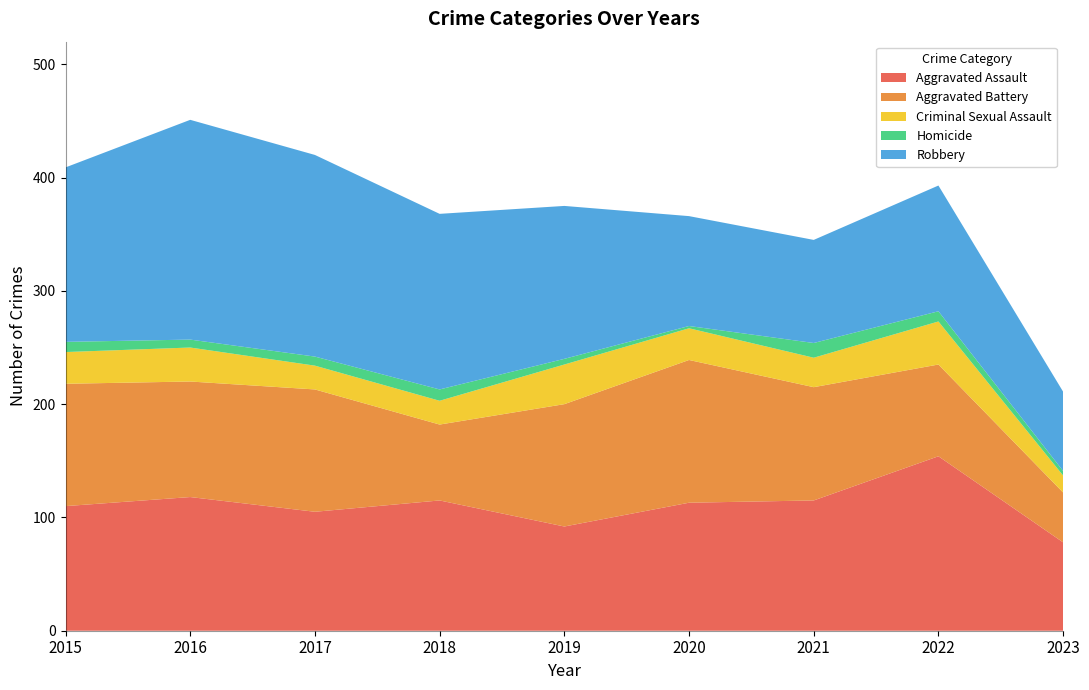

Reading left to right, list all the values displayed in this chart.

Aggravated Assault: 2015=110	2016=118	2017=105	2018=115	2019=92	2020=113	2021=115	2022=154	2023=78
Aggravated Battery: 2015=108	2016=102	2017=108	2018=67	2019=108	2020=126	2021=100	2022=81	2023=44
Criminal Sexual Assault: 2015=28	2016=30	2017=21	2018=21	2019=35	2020=28	2021=26	2022=38	2023=15
Homicide: 2015=9	2016=7	2017=8	2018=10	2019=5	2020=2	2021=13	2022=9	2023=4
Robbery: 2015=154	2016=194	2017=178	2018=155	2019=135	2020=97	2021=91	2022=111	2023=70